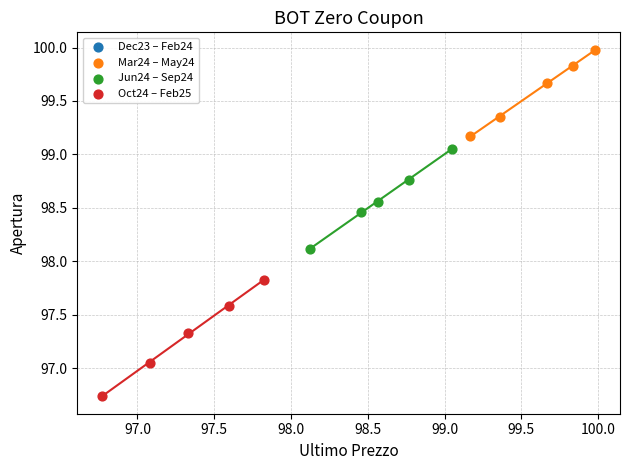

Which series reaches the minimum Y coordinate?

Oct24 – Feb25